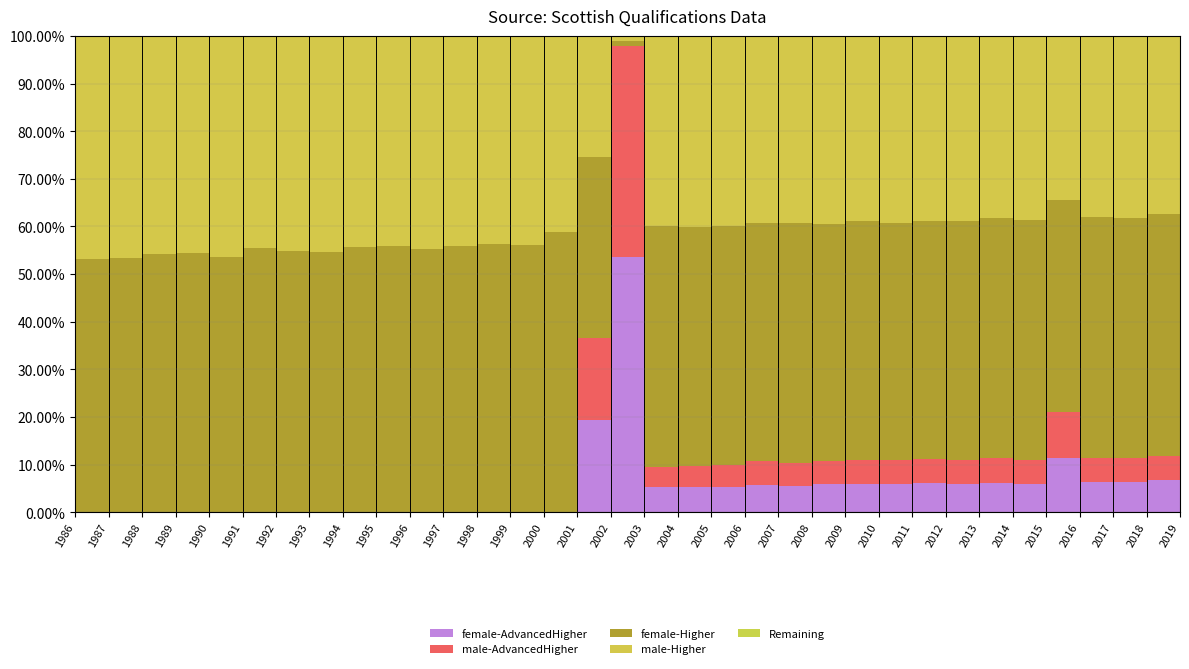

Reading left to right, transcribe all the data shown in this chart.

all-Higher: 110390	110463	113619	113538	106445	106549	108579	109825	110259	111826	114029	116784	115096	114149	32451	8973	252	120277	121125	120616	115984	118150	122050	127490	134029	138274	143289	145417	148684	71295	153391	150639	147949	139322
male-Higher: 51655	51426	52105	51752	49373	47528	49053	49838	48916	49397	50988	51420	50242	50105	13328	3608	117	52999	53702	53387	51096	51712	53925	55793	59001	60339	62553	62769	64499	31171	65908	64970	62822	59258
female-Higher: 58735	59037	61514	61786	57072	59021	59526	59987	61343	62429	63041	65364	64854	64044	19123	5365	134	67278	67423	67229	64888	66438	68125	71697	75028	77935	80736	82648	84185	40124	87483	85669	85127	80055
all-AdvancedHigher: 0	0	0	0	0	0	0	0	0	0	0	0	0	0	0	5197	11727	12694	13039	13179	13952	13697	14688	15765	16451	17449	17745	18570	18281	19007	19518	19381	19653	18680
male-AdvancedHigher: 0	0	0	0	0	0	0	0	0	0	0	0	0	0	0	2463	5312	5760	5891	6175	6524	6349	6649	7212	7605	8002	8231	8533	8280	8707	8455	8430	8373	7925
female-AdvancedHigher: 0	0	0	0	0	0	0	0	0	0	0	0	0	0	0	2734	6415	6934	7148	7004	7428	7348	8039	8553	8846	9447	9514	10037	10001	10300	11063	10951	11280	10755